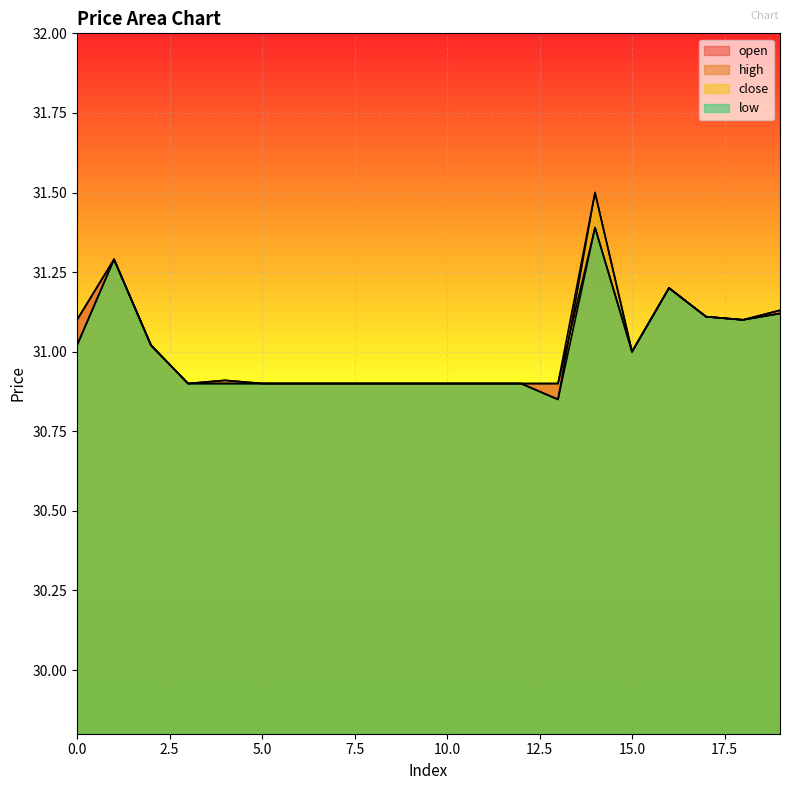

Does the chart display data point markers on the line(s)?

No